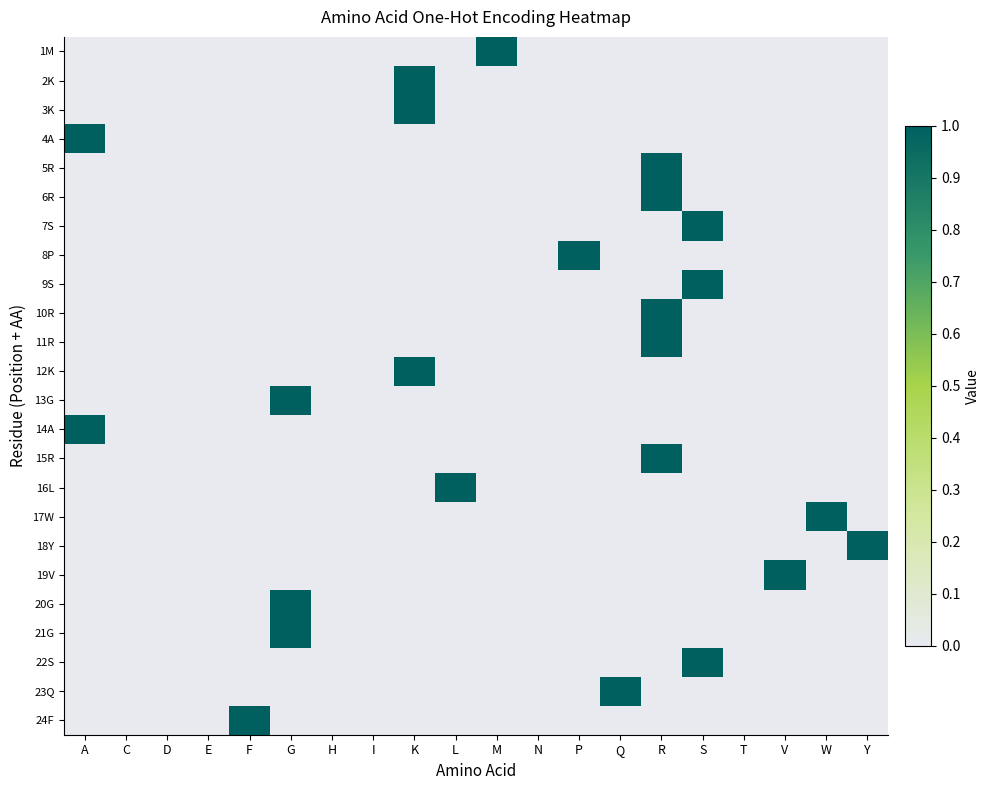

Rank the series by their maximum value, from highest to lowest.

1M, 2K, 3K, 4A, 5R, 6R, 7S, 8P, 9S, 10R, 11R, 12K, 13G, 14A, 15R, 16L, 17W, 18Y, 19V, 20G, 21G, 22S, 23Q, 24F